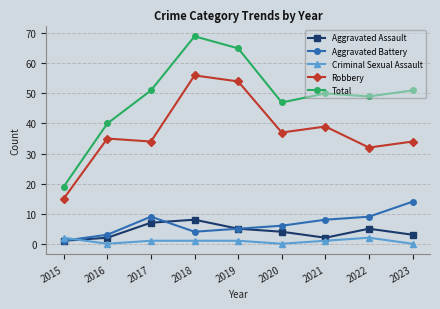

True or false: Aggravated Assault and Robbery intersect in this chart.

False